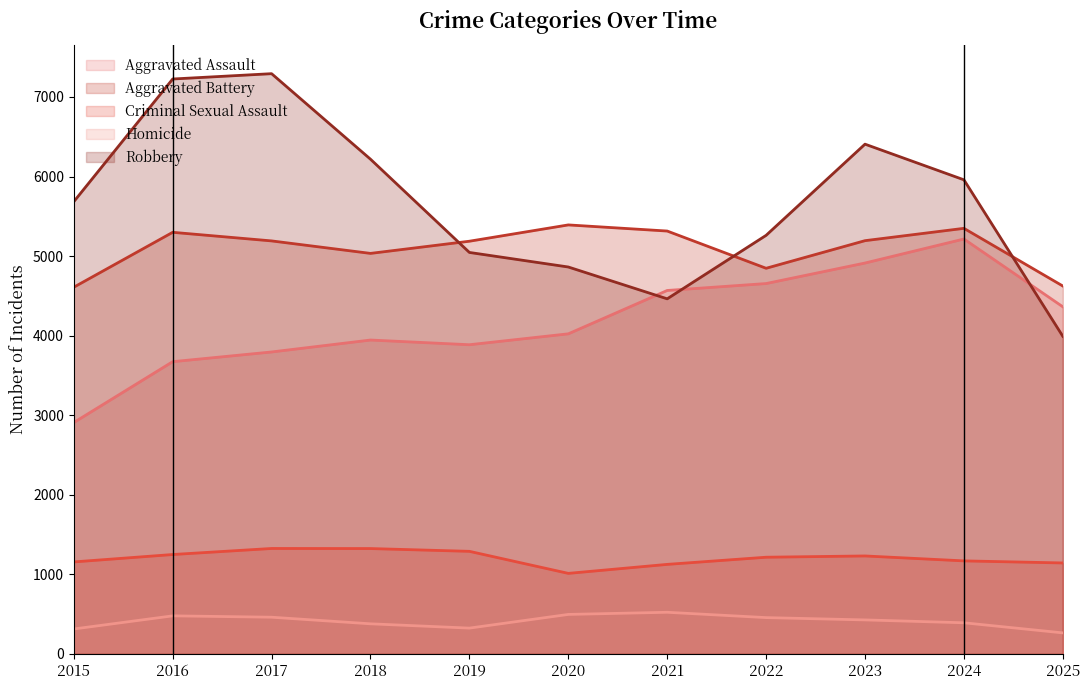

What are all the series names shown in the legend?

Aggravated Assault, Aggravated Battery, Criminal Sexual Assault, Homicide, Robbery